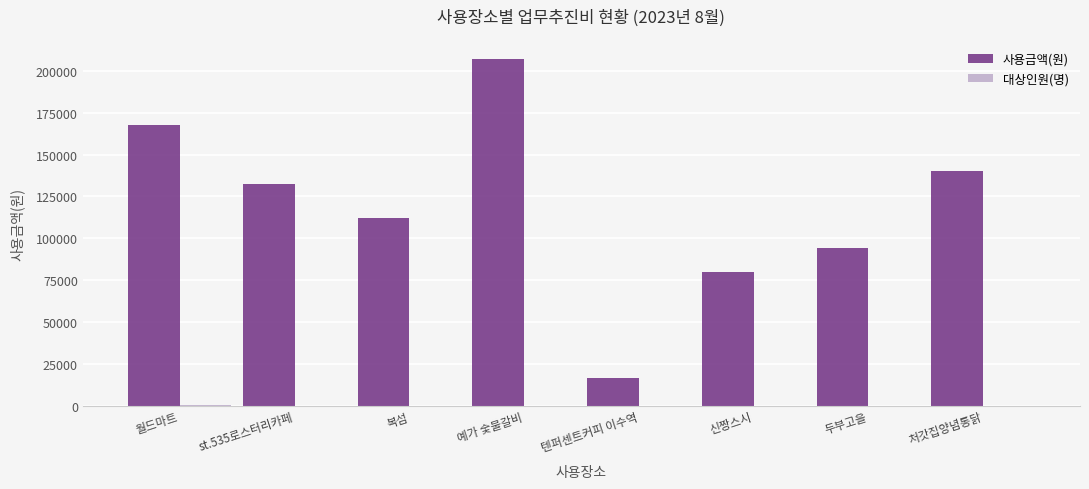

Which category has the highest value in the 사용금액(원) series?

예가 숯불갈비